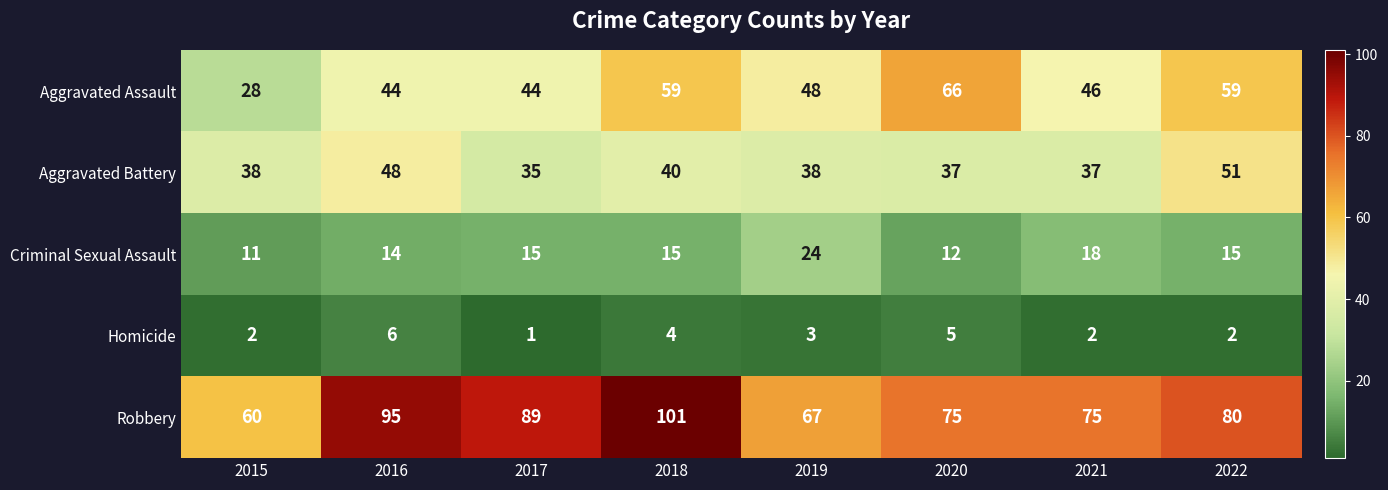

Read the Robbery value at 2020, to the nearest 5.

75